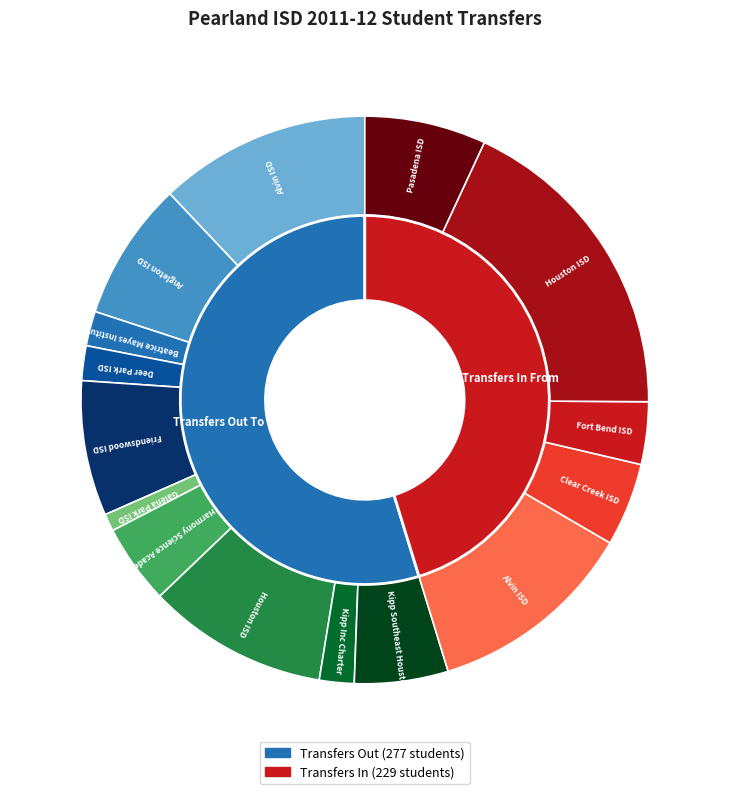

Which has a higher value, Angleton ISD or Friendswood ISD?

Angleton ISD